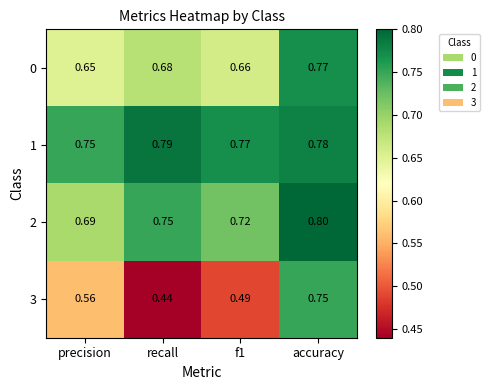

At which category is the sum across all series the highest?

accuracy